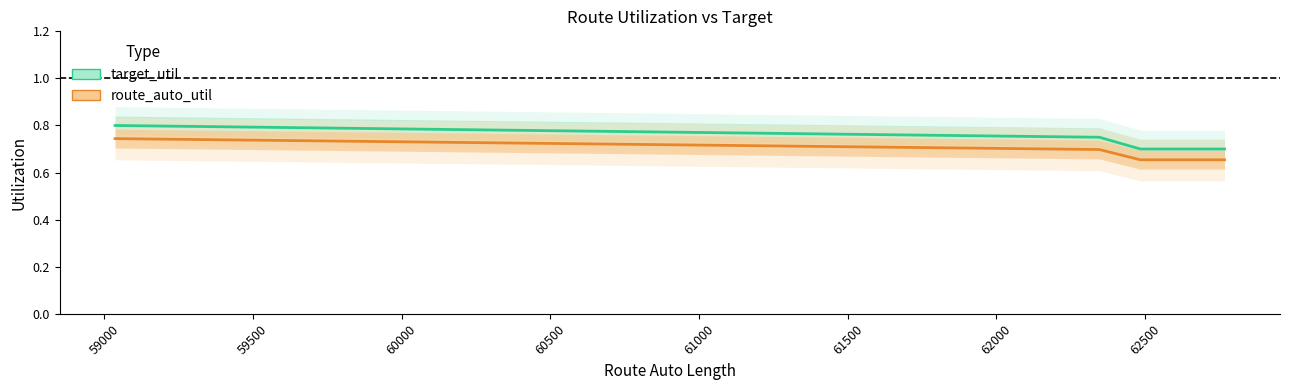

What is the maximum value shown in the chart?

0.8